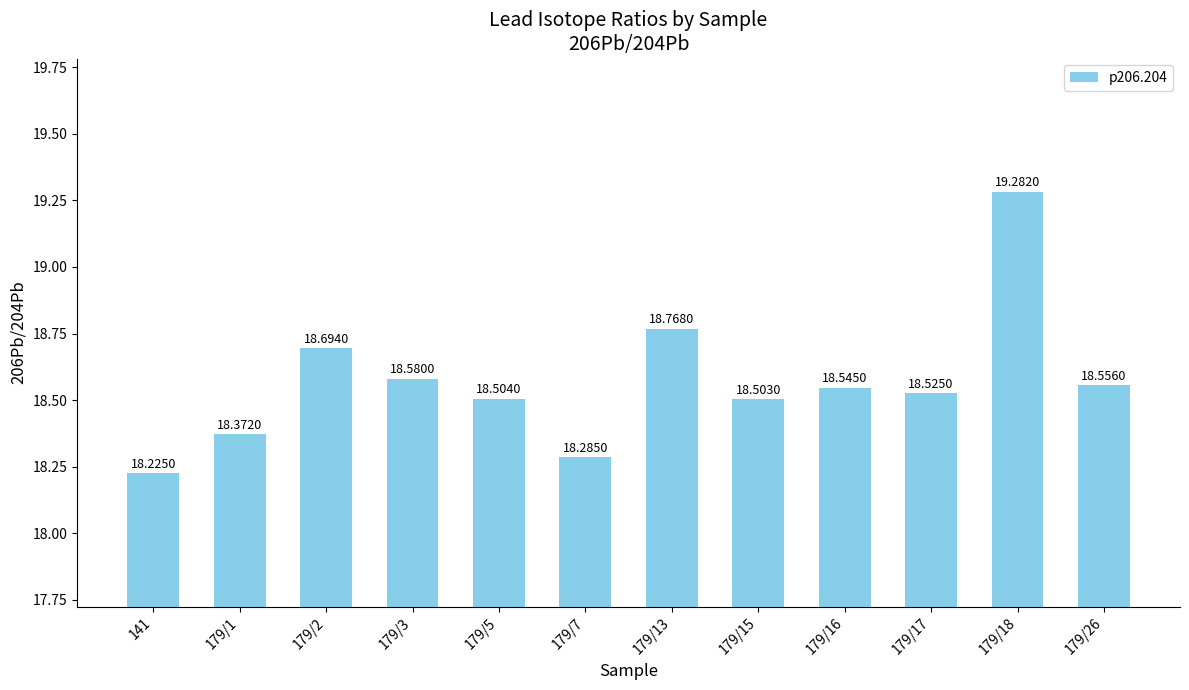

What is the value of the 11th bar from the left?

19.3